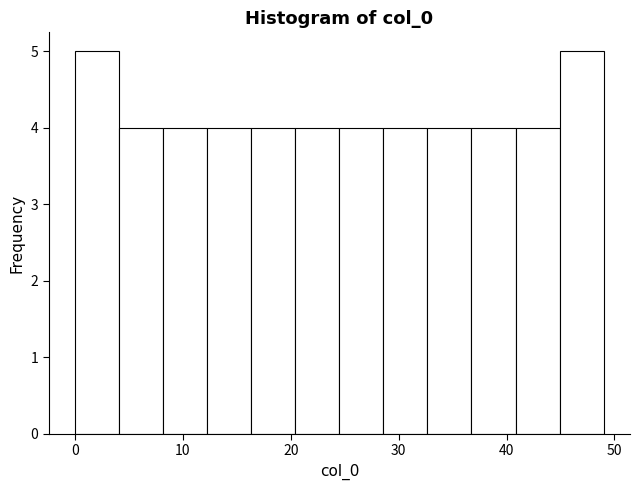

What is the height of the bar covering 0 to 4 on the x-axis? Neither the bar edges nor the heights are printed on the chart, so give them approximately, as read against the axes.

5